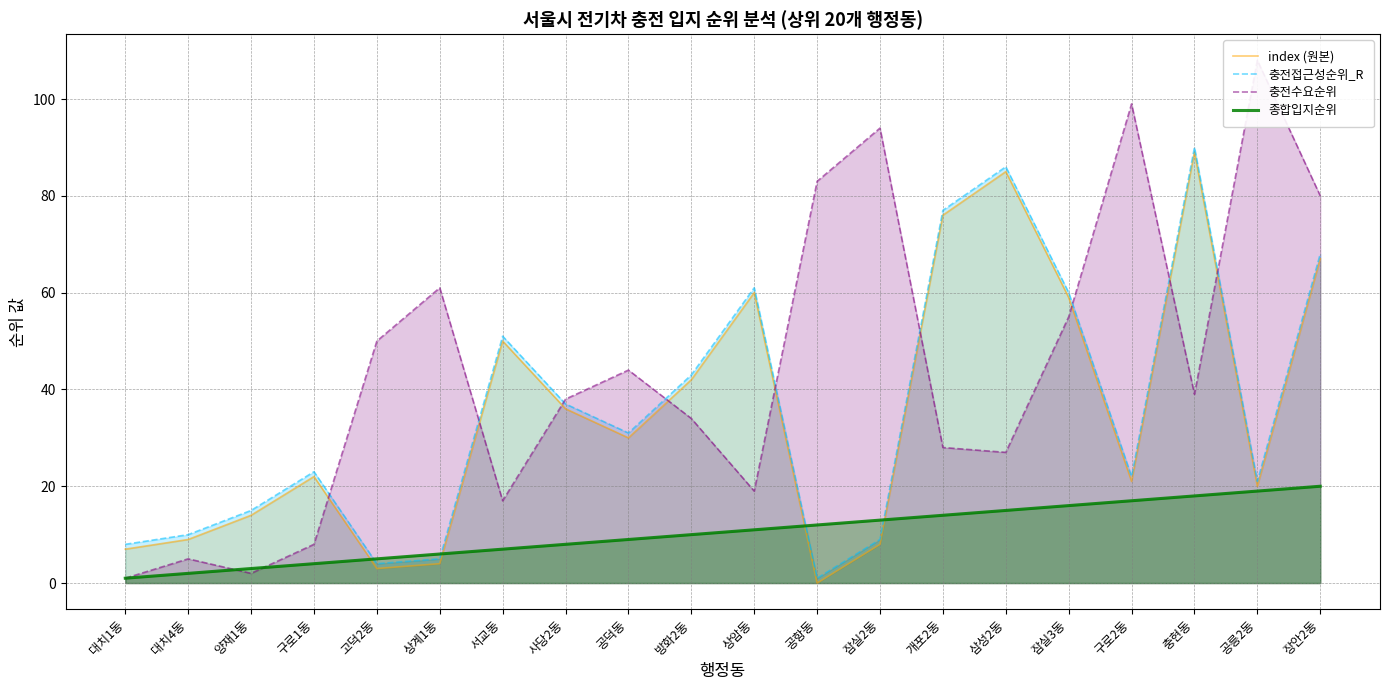

Where is the first local minimum for 충전접근성순위_R?

고덕2동